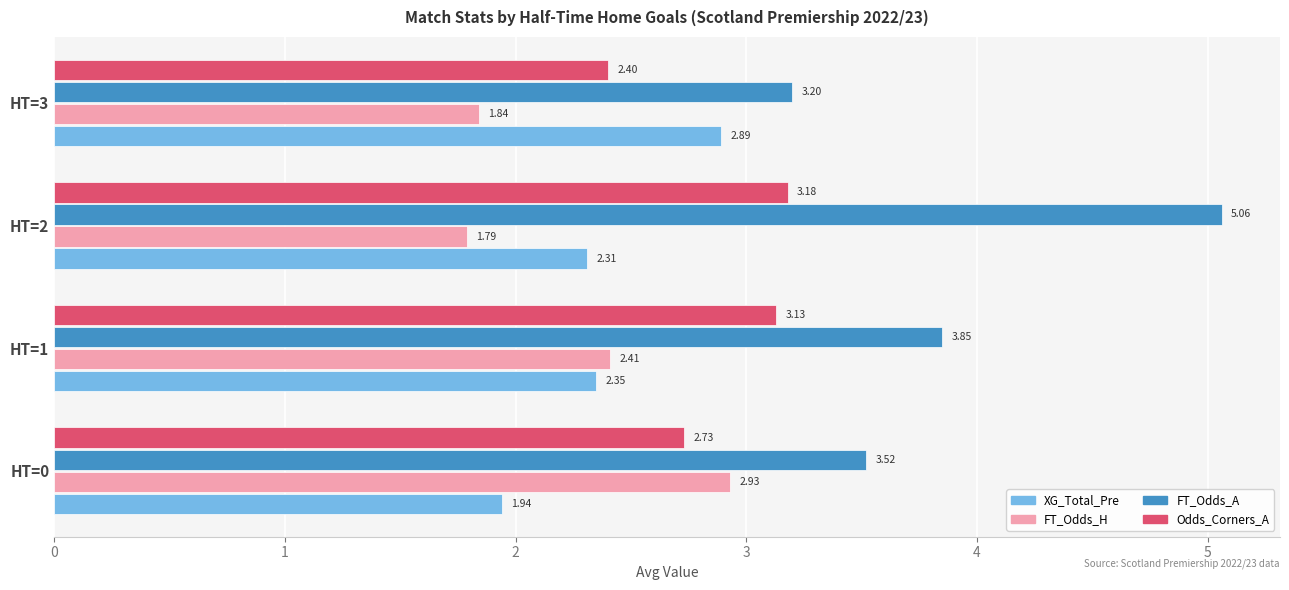

Count the number of categories in the chart.

4